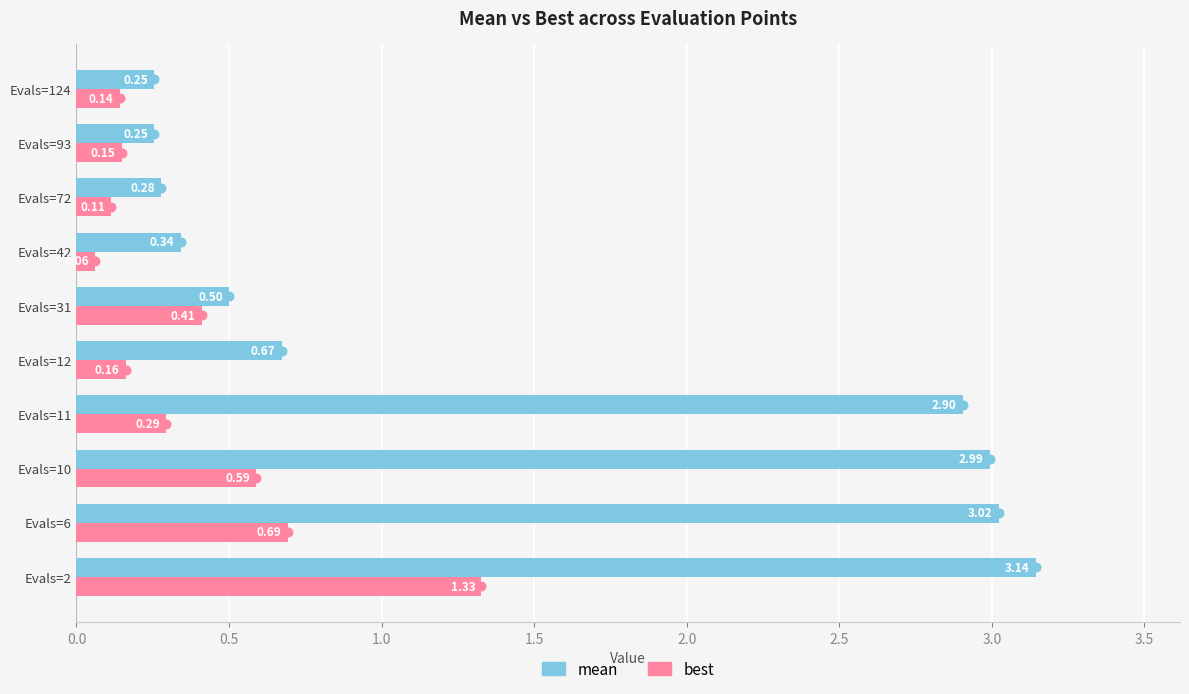

Rank the series by their maximum value, from lowest to highest.

best, mean